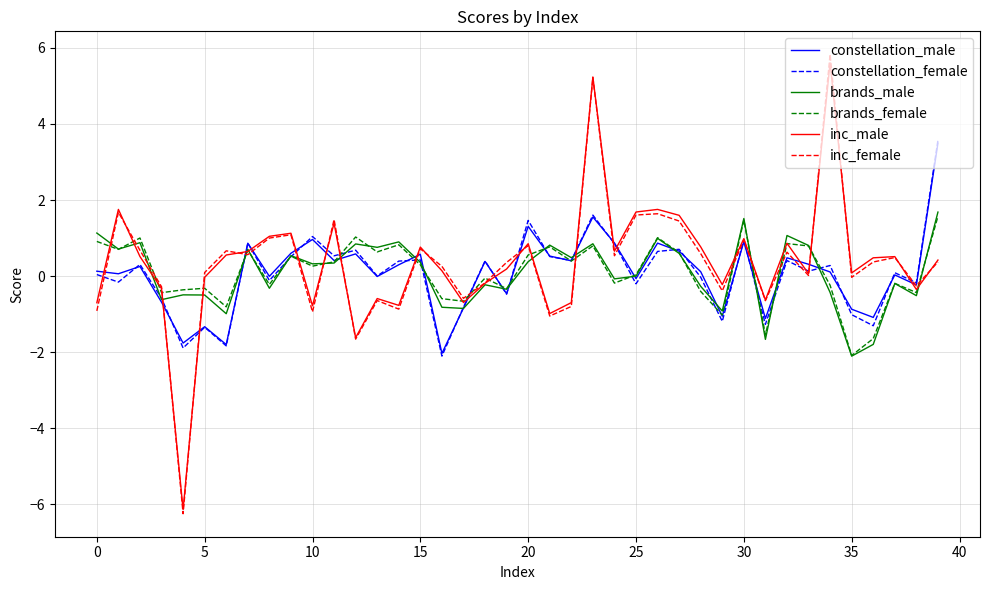

What is the lowest value of the brands_male series?

-2.1